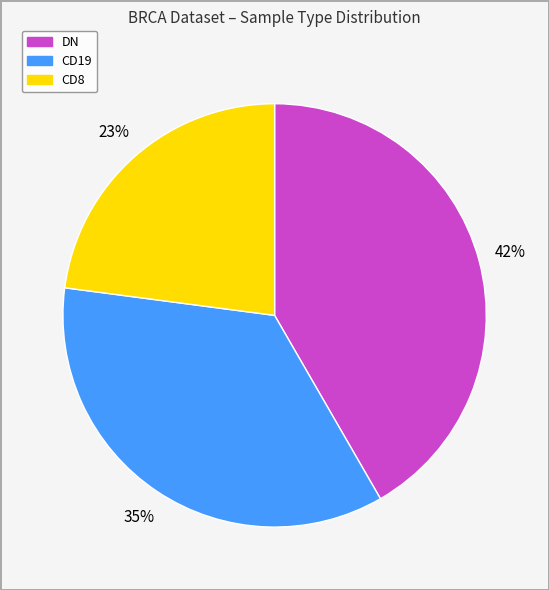

Is there a majority slice in this chart?

No